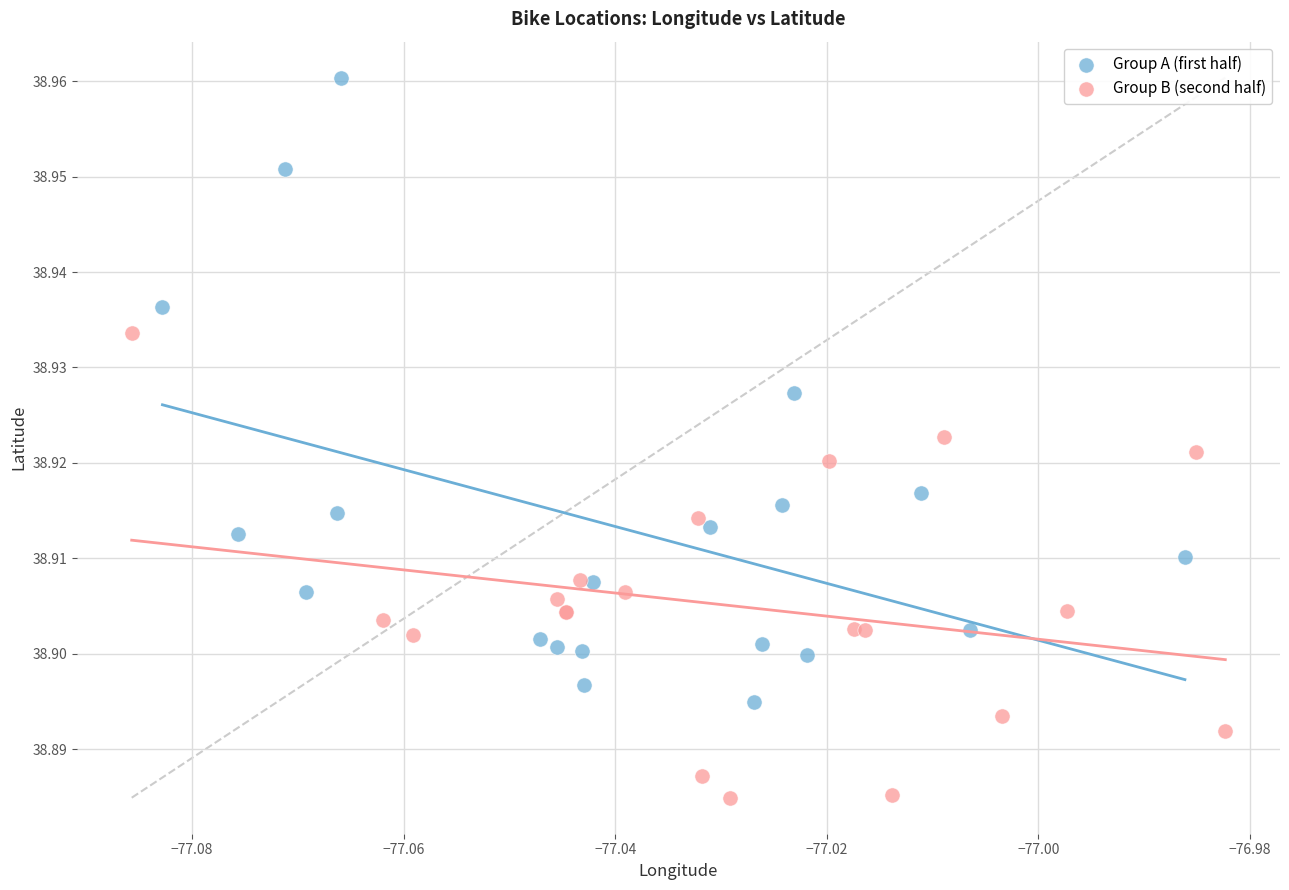

Which series reaches the minimum Y coordinate?

Group B (second half)